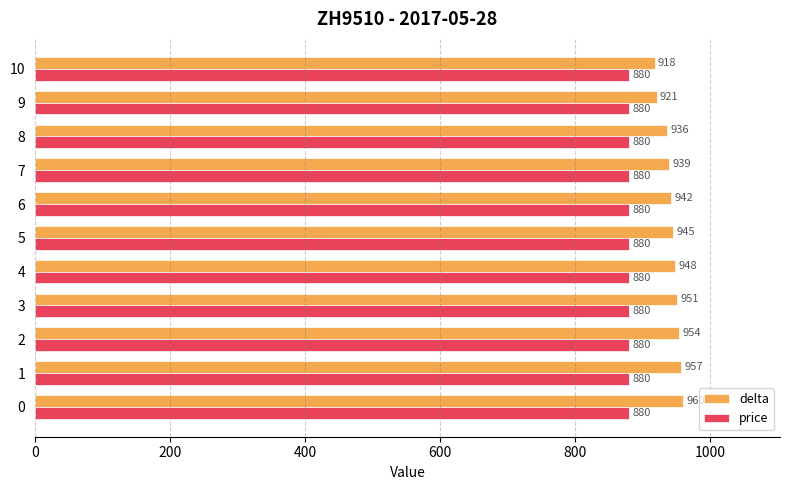

What is the sum of all delta values?

10371